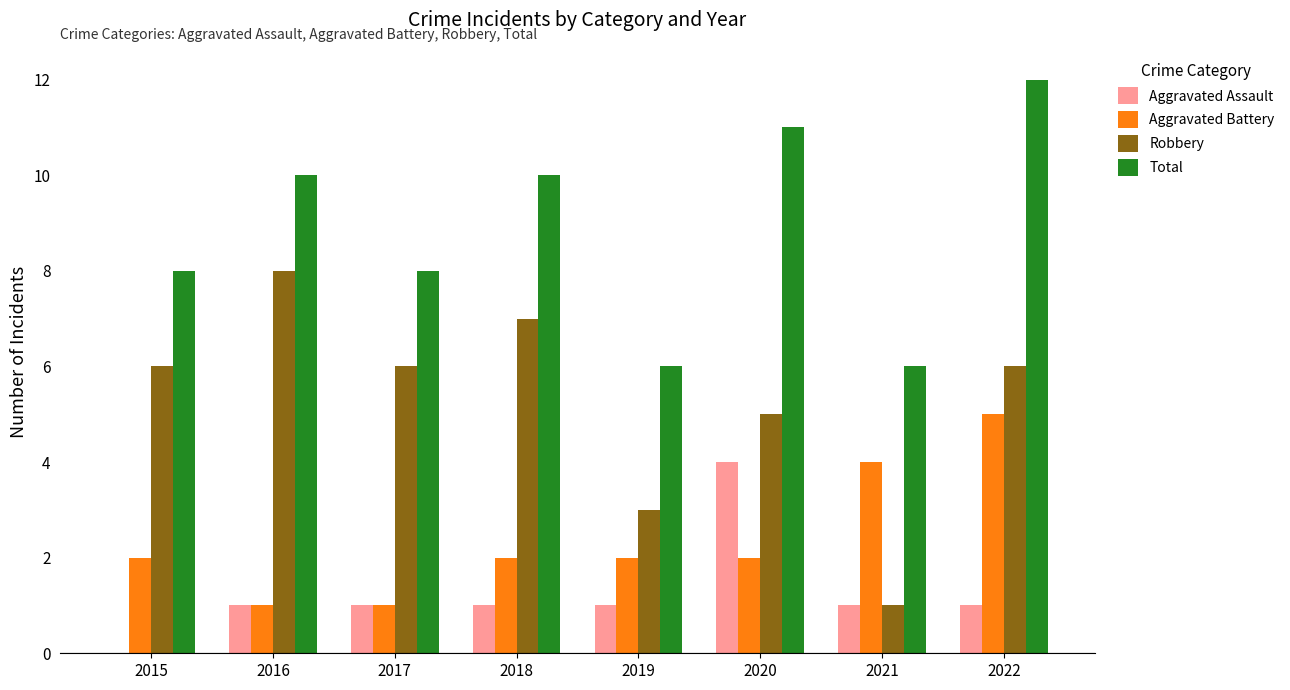

Reading left to right, what are all the values shown in this chart?

Aggravated Assault: 0	1	1	1	1	4	1	1
Aggravated Battery: 2	1	1	2	2	2	4	5
Robbery: 6	8	6	7	3	5	1	6
Total: 8	10	8	10	6	11	6	12